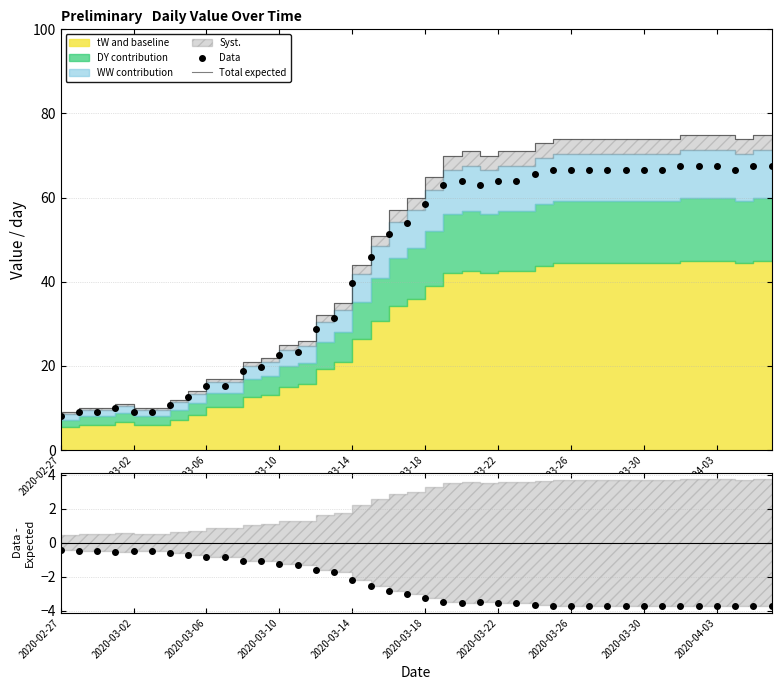

The Data series shows 39.6 at 2020-03-14. True or false?

True